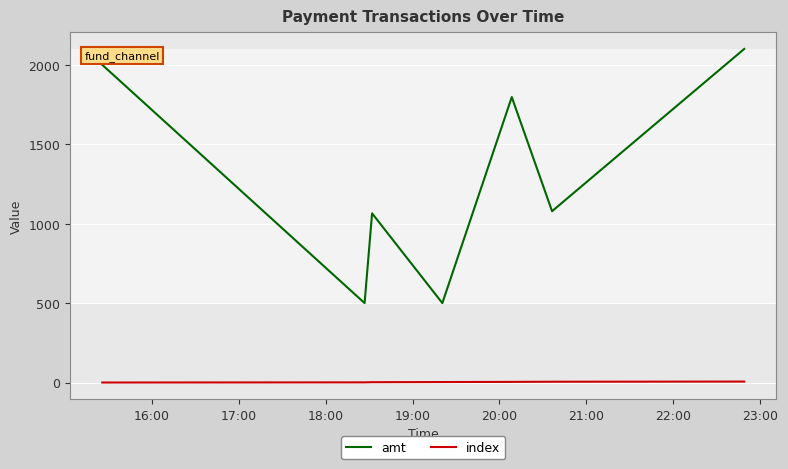

Does the chart display data point markers on the line(s)?

No